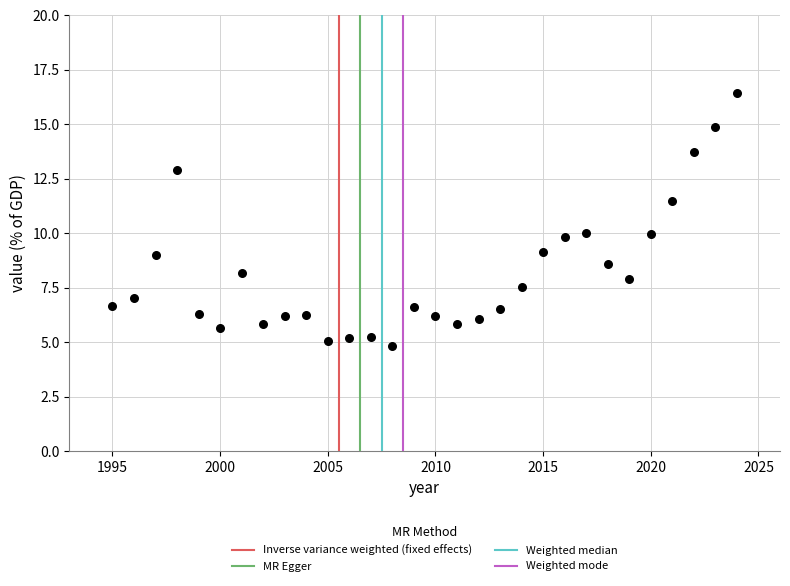

What is the range of X values (max minus min)?

29.0